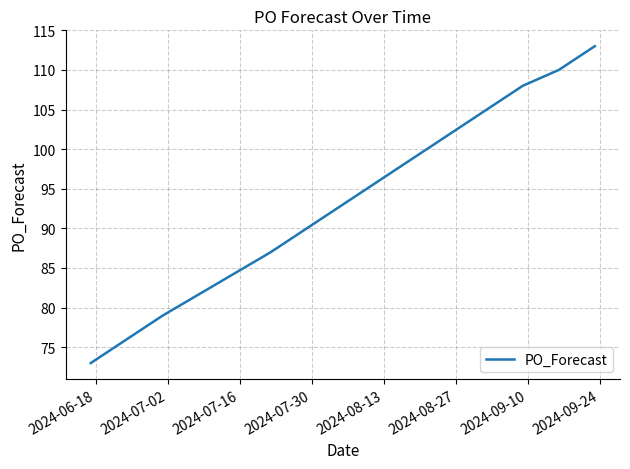

What is the smallest value displayed?

73